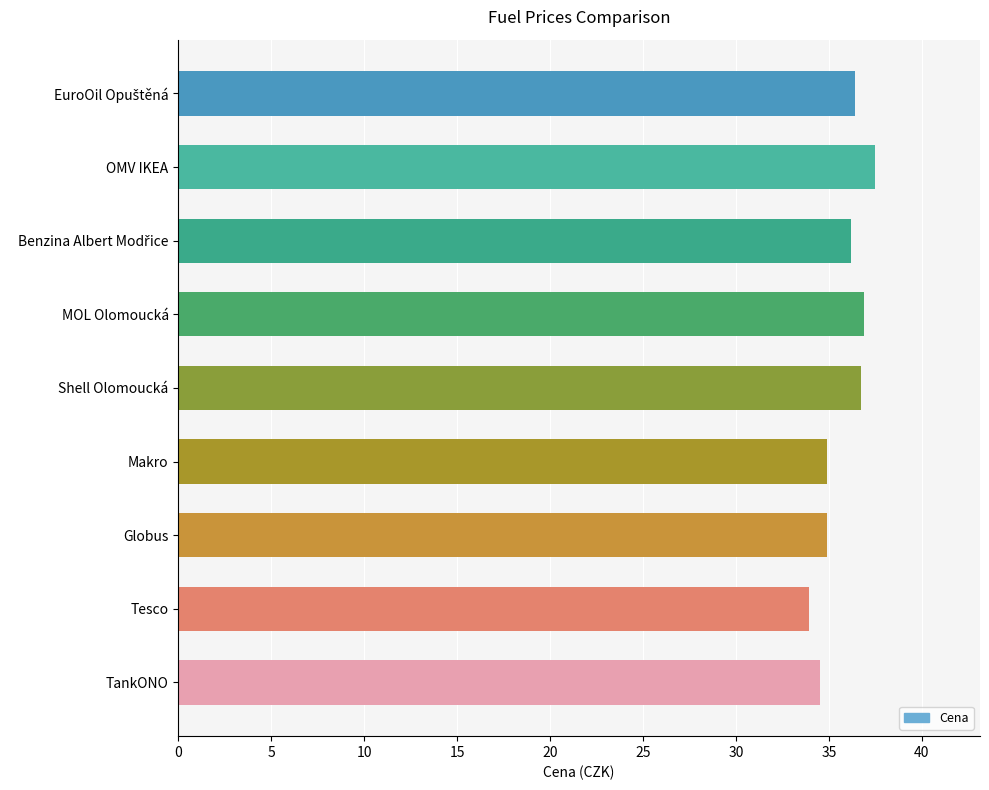

Which category has the lowest value across all series?

Tesco